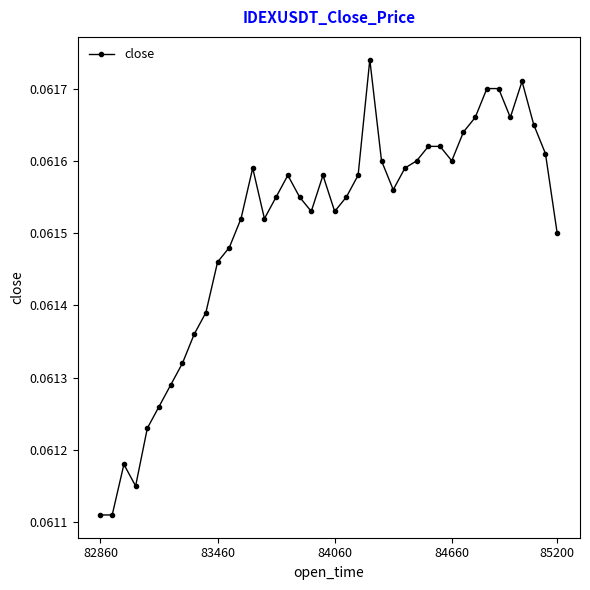

True or false: the data has more than 2 interior local peaks.

True